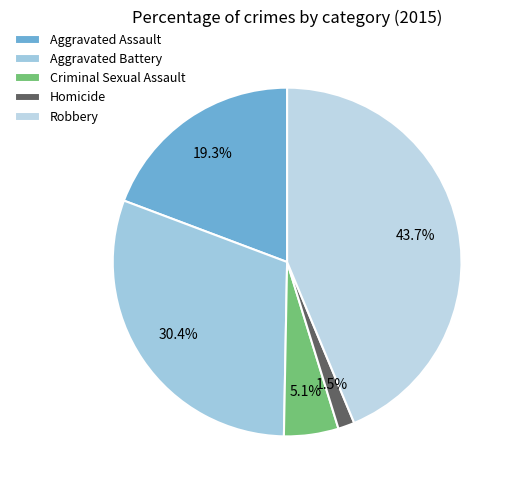

To the nearest percent, what is the average slice percentage?

20%